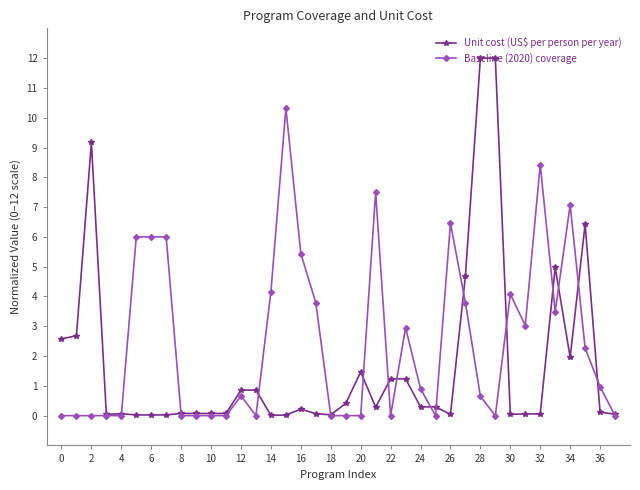

What is the value of the Unit cost (US$ per person per year) point at the 2nd from the left?

2.7